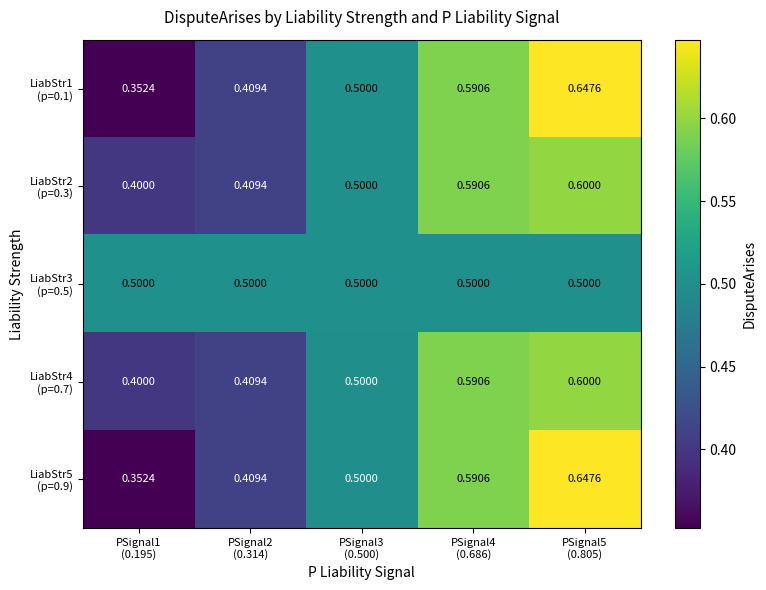

Which series has the widest spread of values?

LiabStr1 (p=0.1)